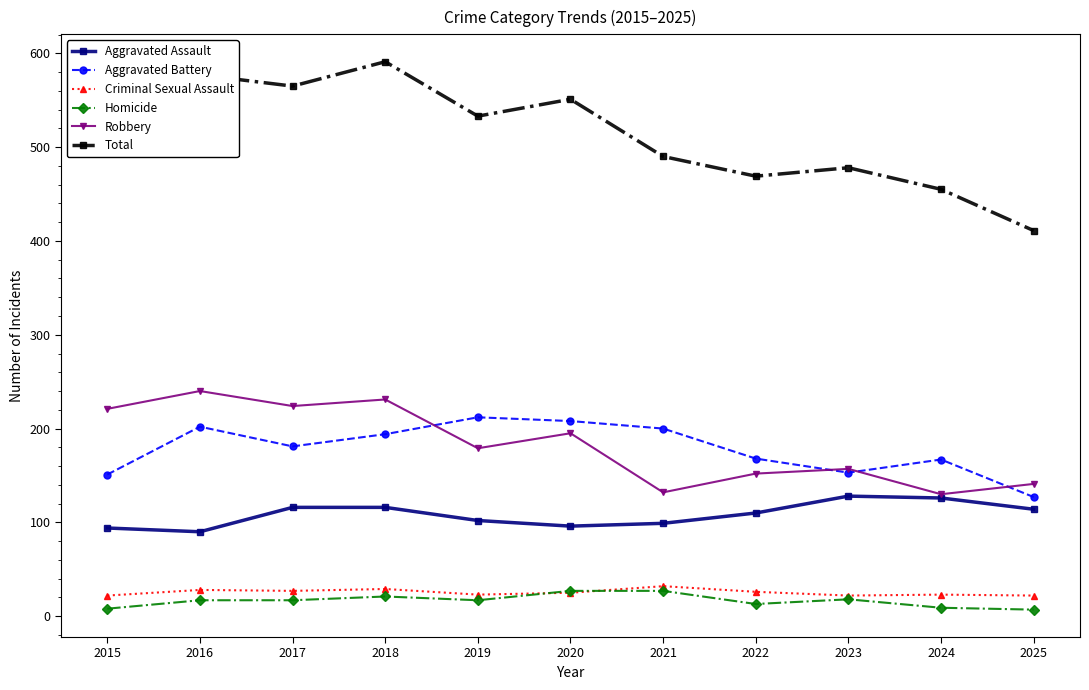

Is the value of Robbery at 2019 greater than the value of Aggravated Battery at 2020?

No